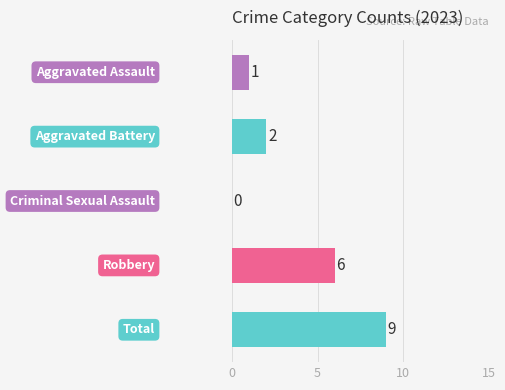

How many values are between 1 and 6?

3